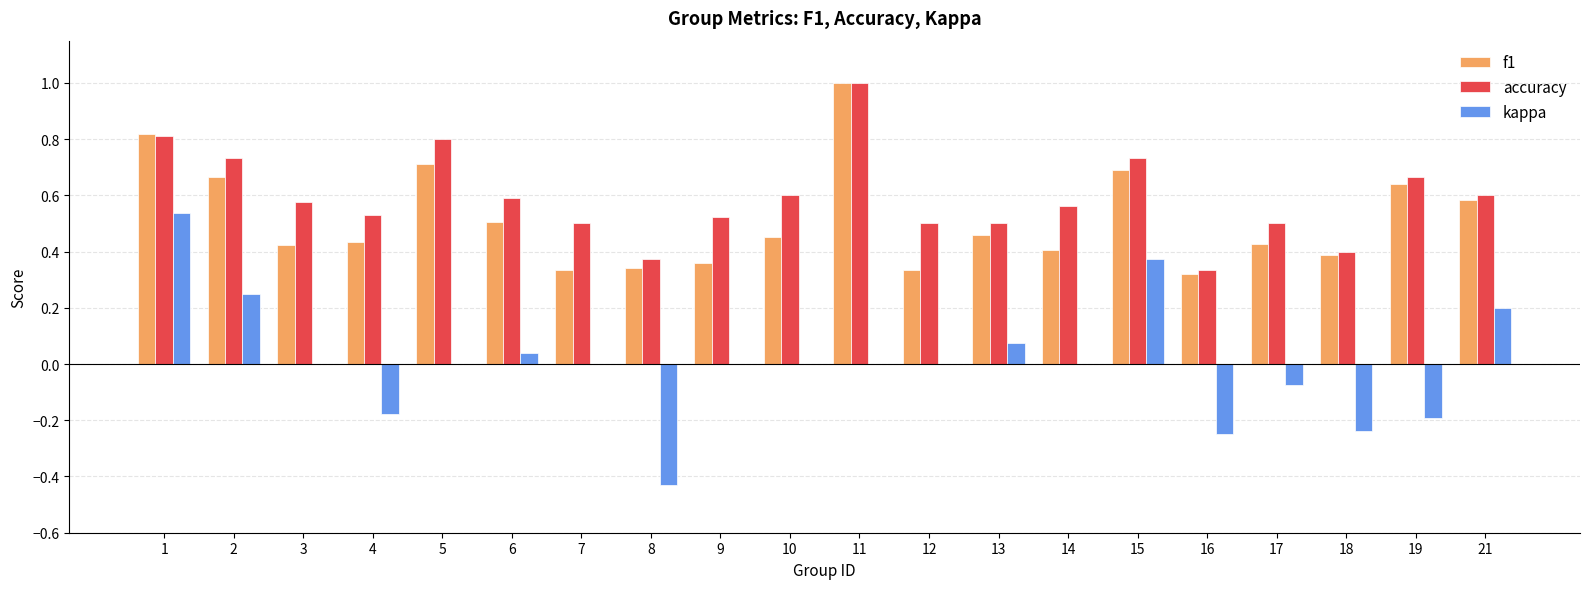

What is the maximum value for accuracy?

1.0